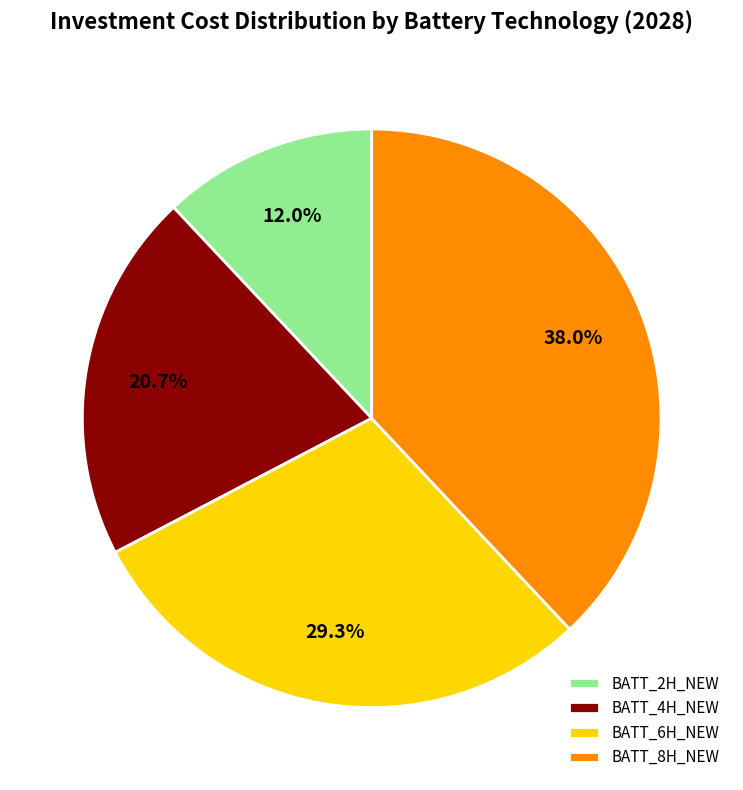

To the nearest percent, what is the combined percentage of BATT_6H_NEW and BATT_2H_NEW?

41%